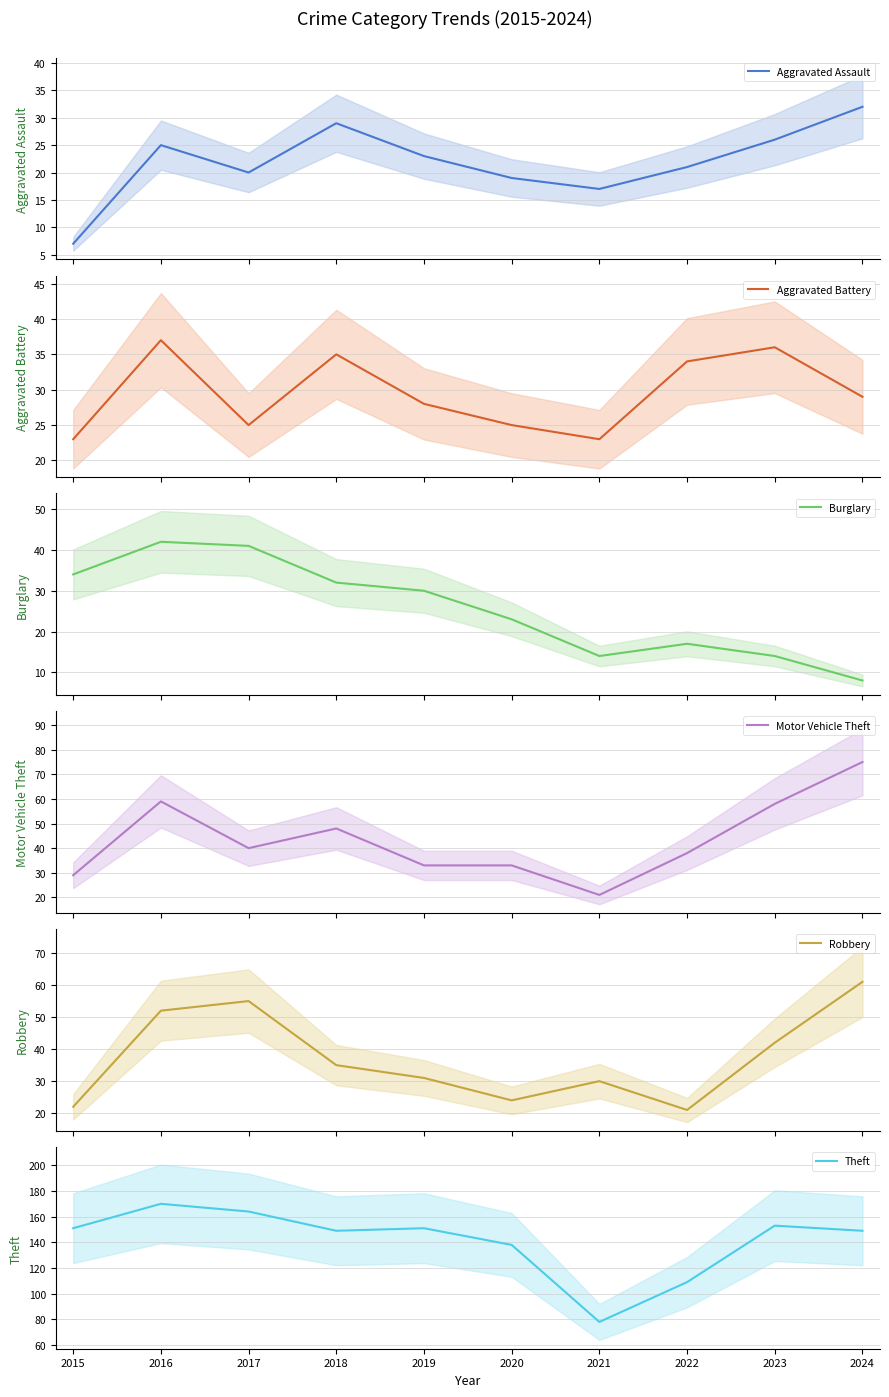

In Theft, how many points are lower than both neighbors (excluding endpoints)?

2